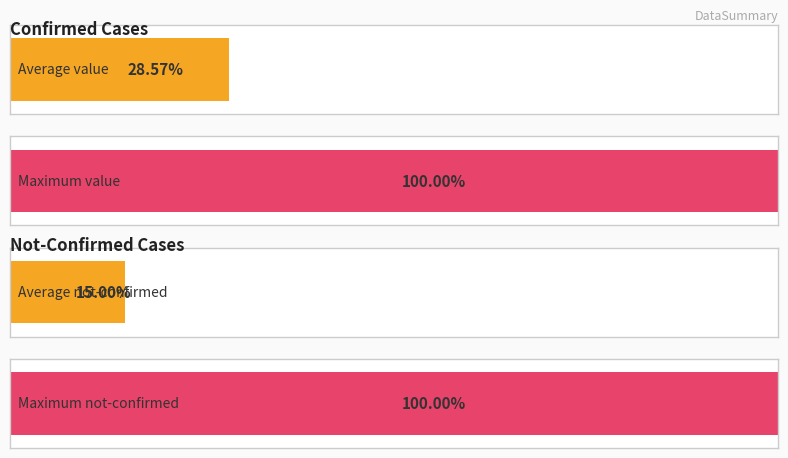

List the series in order of their overall mean, lowest first.

not-confirmed, value